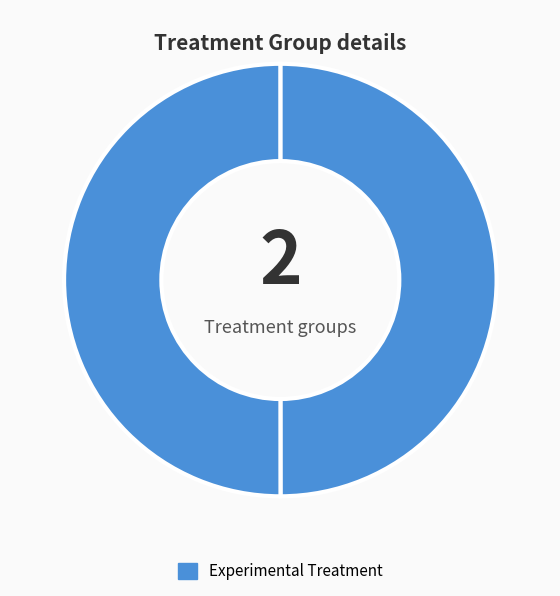

How many segments does this pie chart have?

2